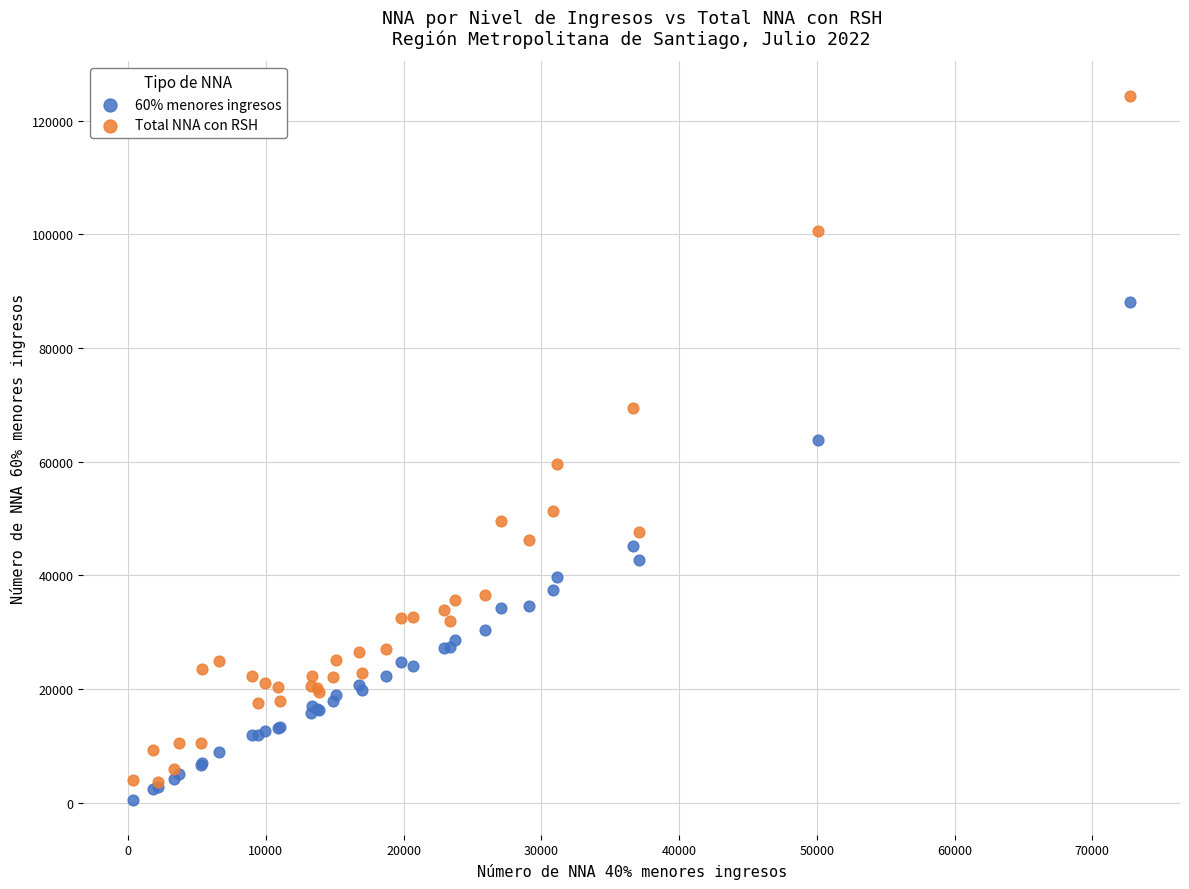

Across all series, what Y value is closest to 62398?

63771